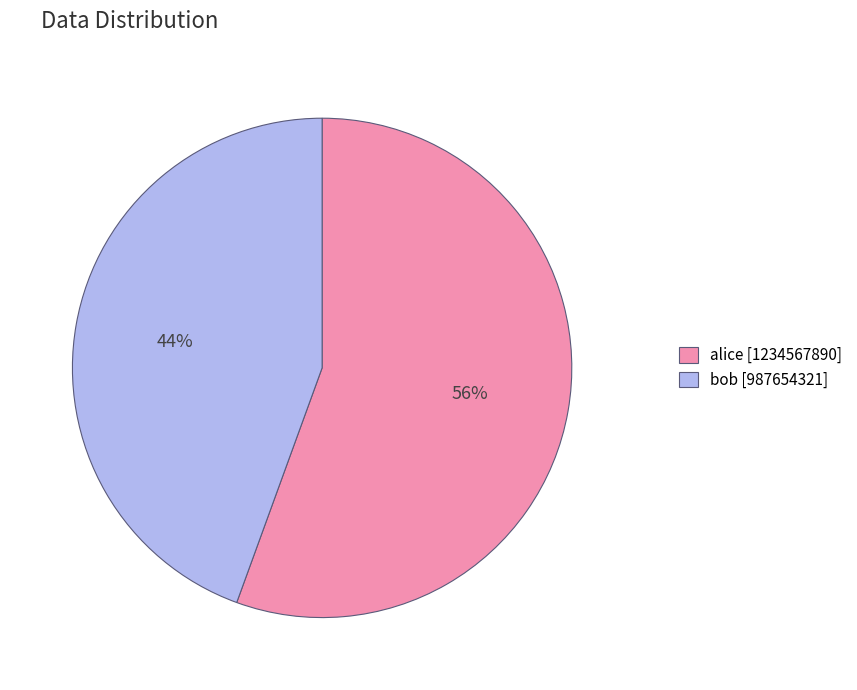

Approximately how many times larger is the value at bob [987654321] compared to alice [1234567890]?

0.8